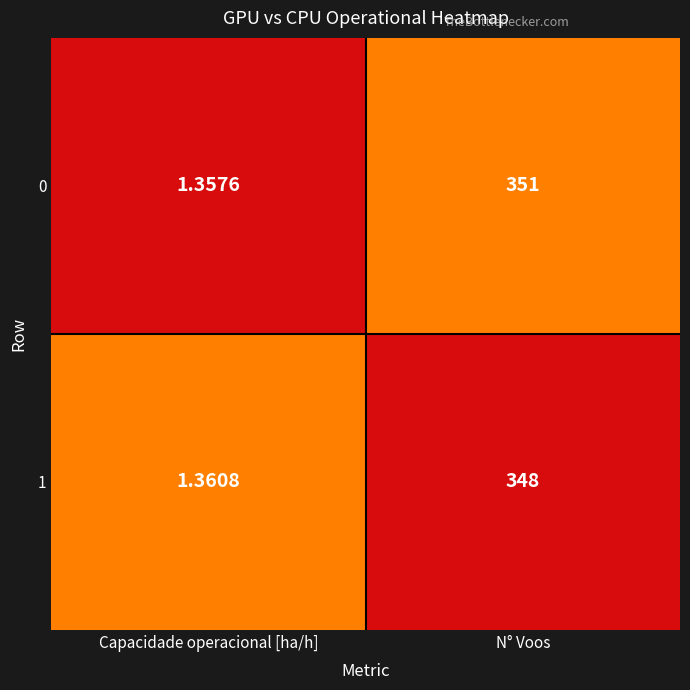

List the labels in order of 0 value, smallest first.

Capacidade operacional [ha/h], N° Voos